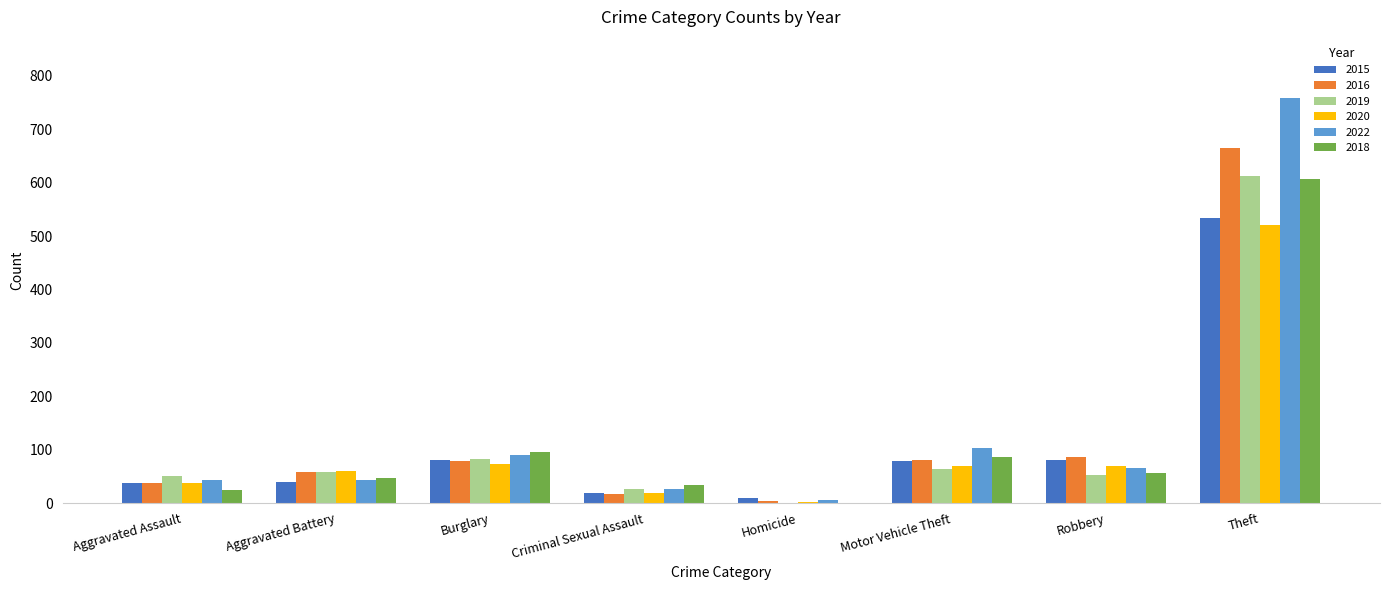

What is the difference between the 2020 values at Homicide and Aggravated Assault?

35